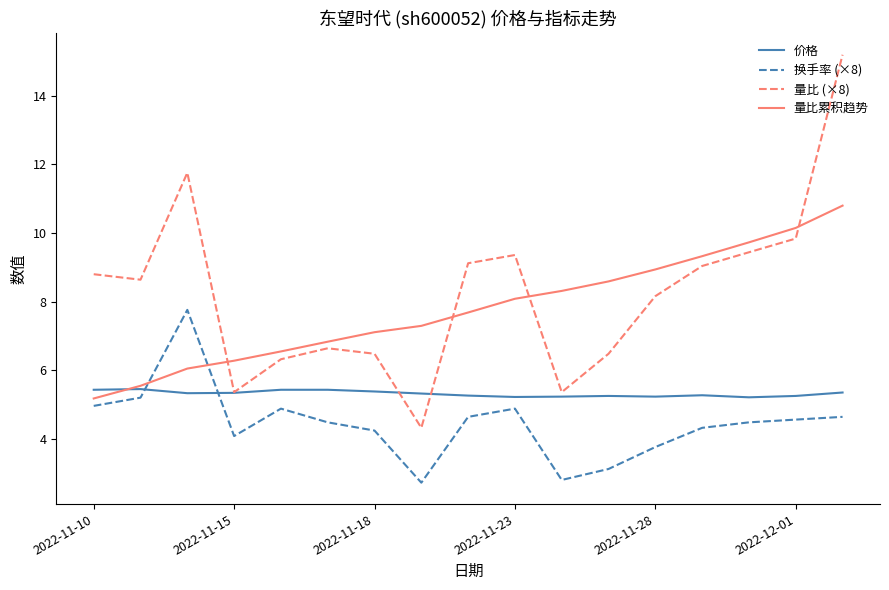

At how many categories does at least one series exceed 4?

17